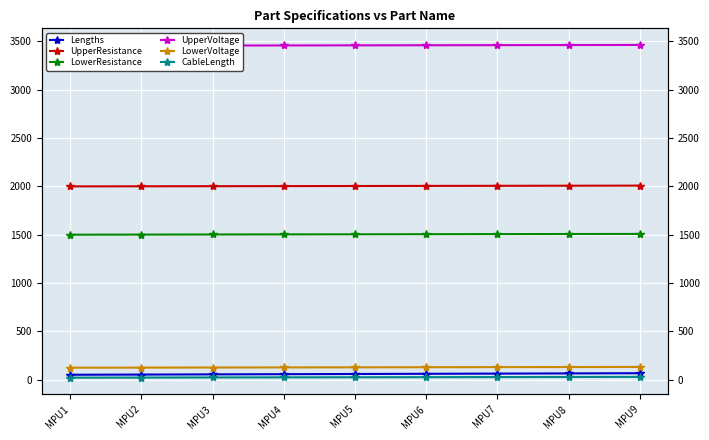

Is the value of CableLength at MPU7 greater than the value of Lengths at MPU6?

No